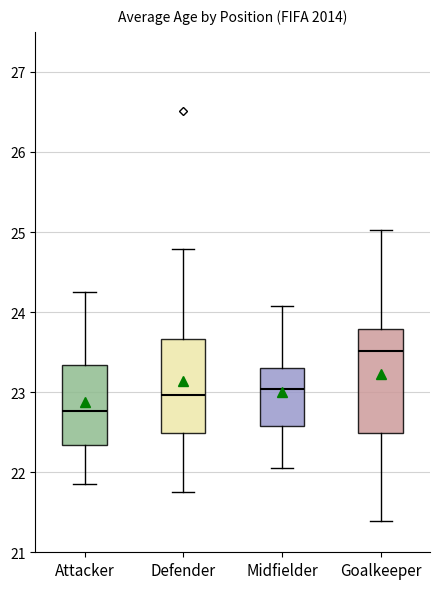

Which box's median line is the highest?

Goalkeeper